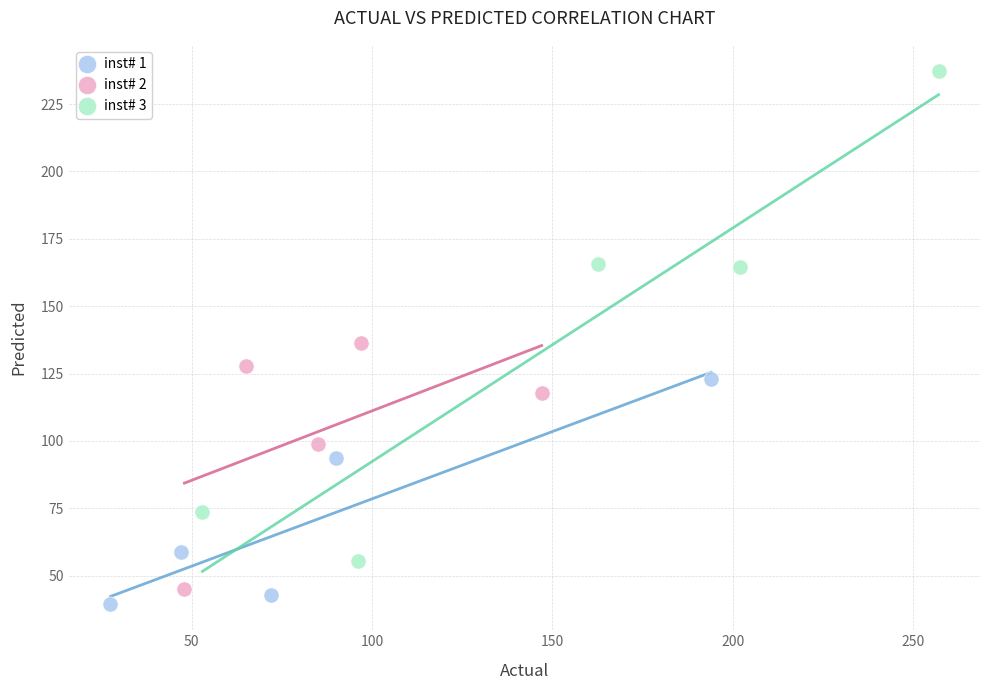

Which series reaches the minimum Y coordinate?

inst# 1